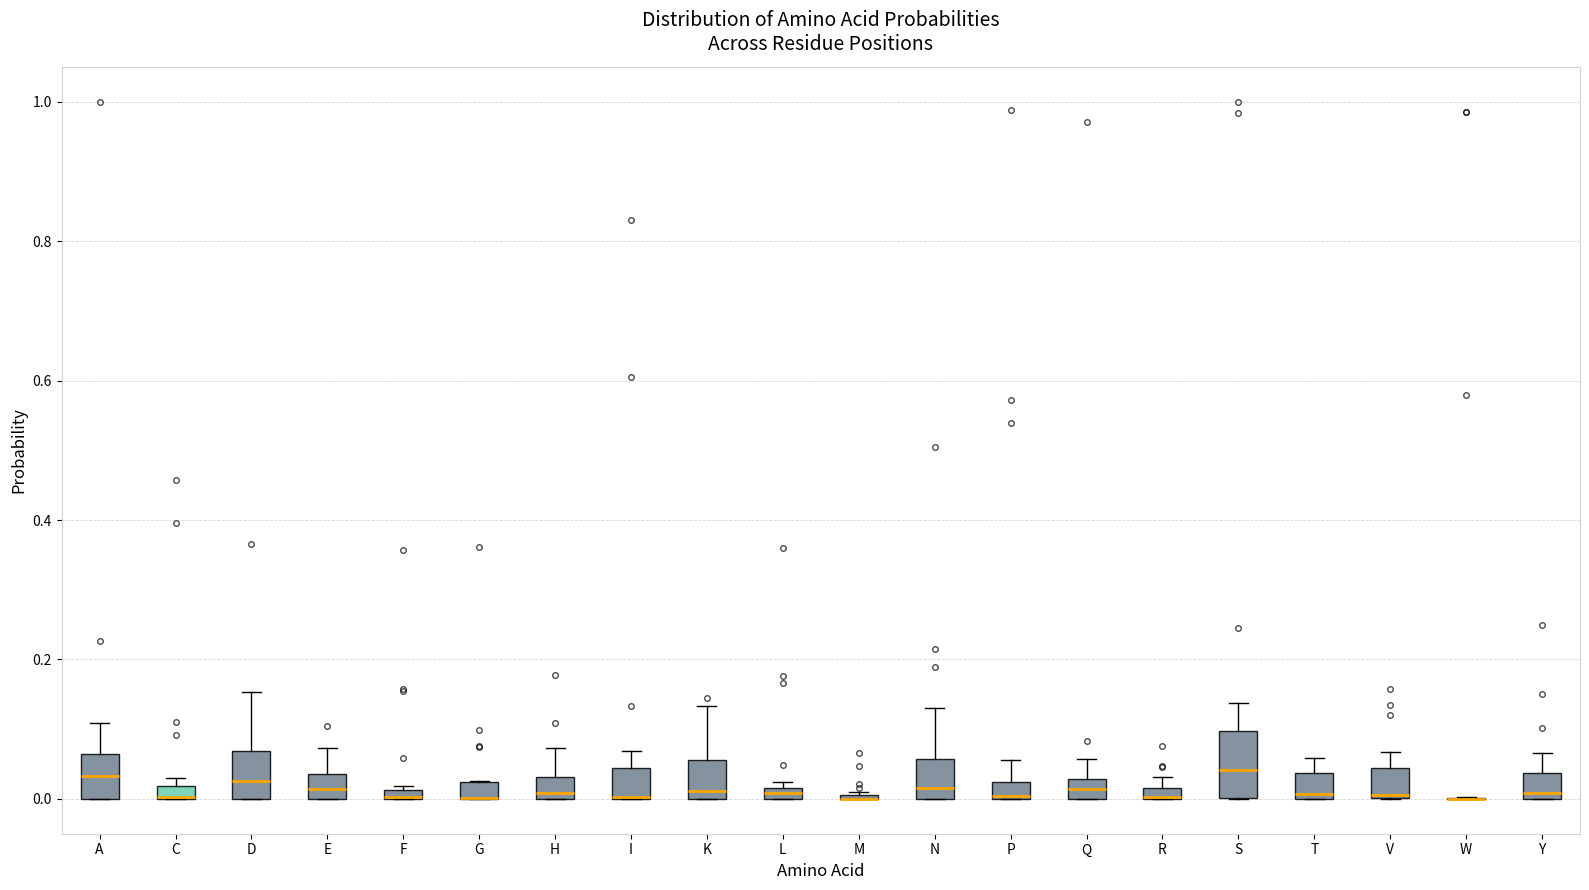

Where does the upper whisker of the box for T end on the y-axis? The values are not printed on the chart, so give them approximately, as read against the axis.

0.06